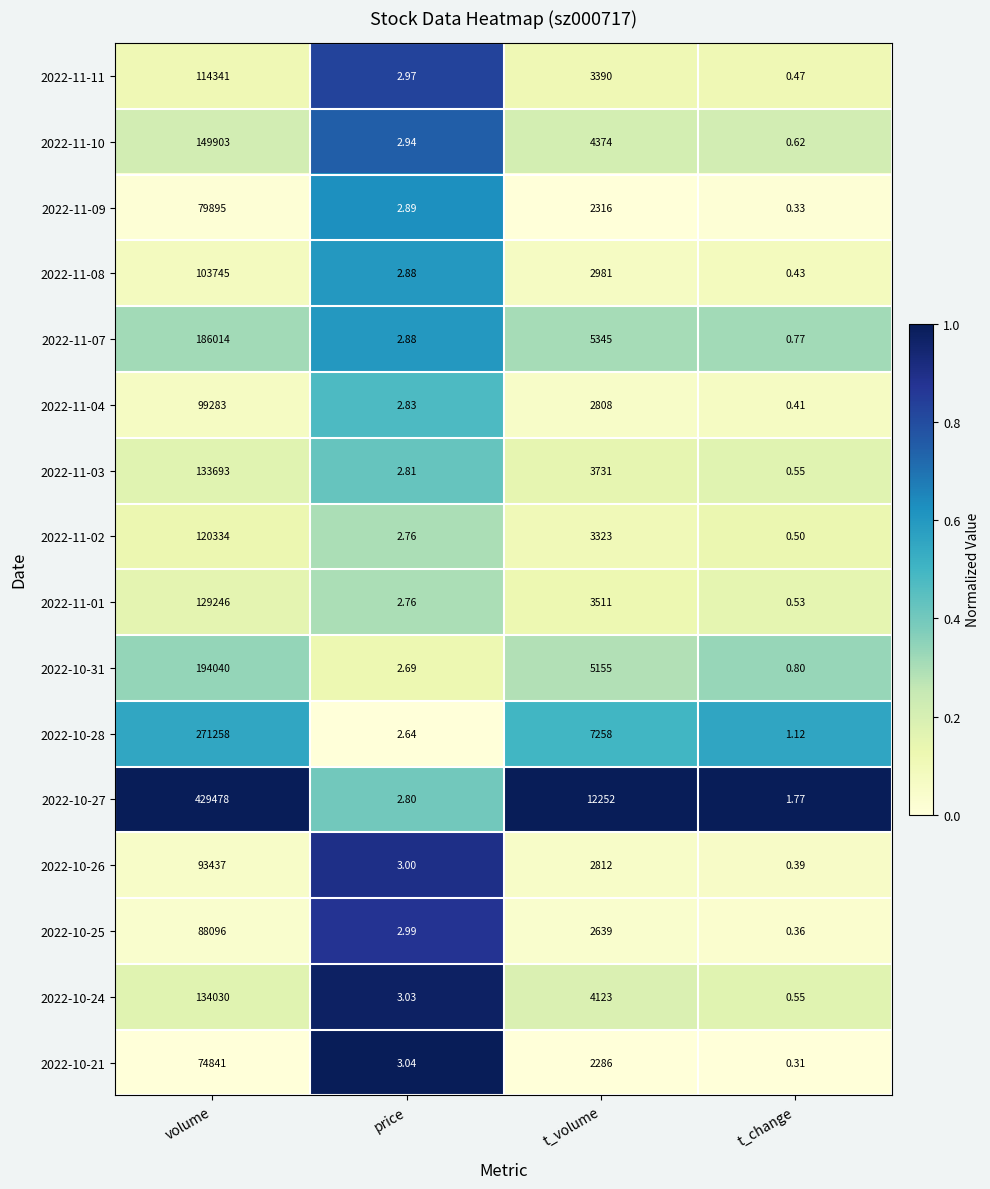

Is the value of 2022-11-11 at price greater than the value of 2022-10-26 at price?

No